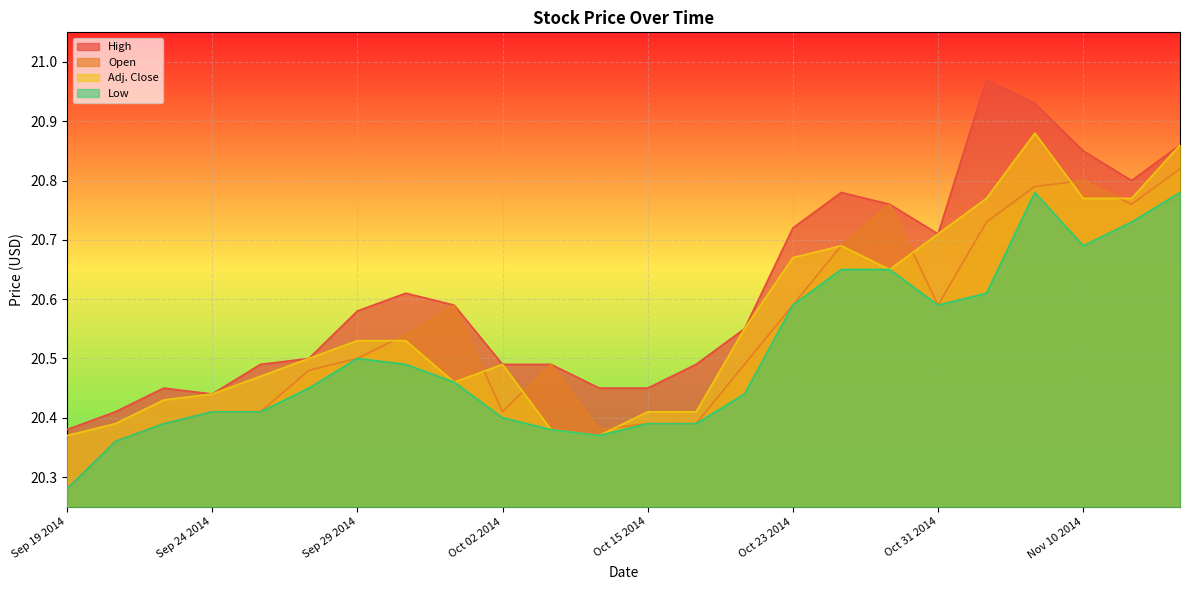

At which label does Open reach its minimum?

Sep 19 2014